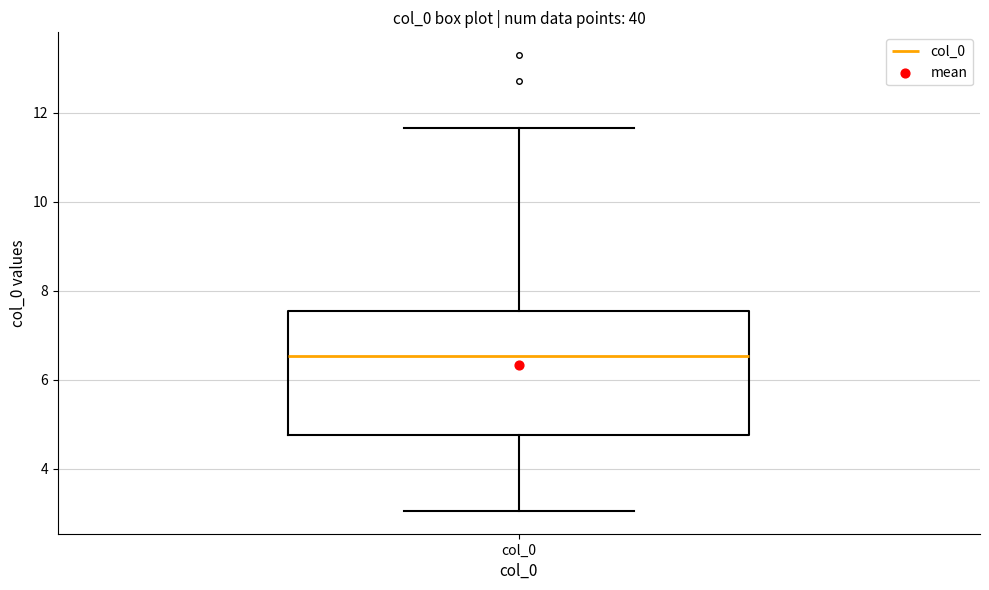

Read this box plot against the y-axis: the position of the median line, the range covered by the box, and the ends of both whiskers. The values are not printed on the chart, so give them approximately, as read against the axis.

median 6.6, box 4.8 to 7.6, whiskers 3.0 to 11.6